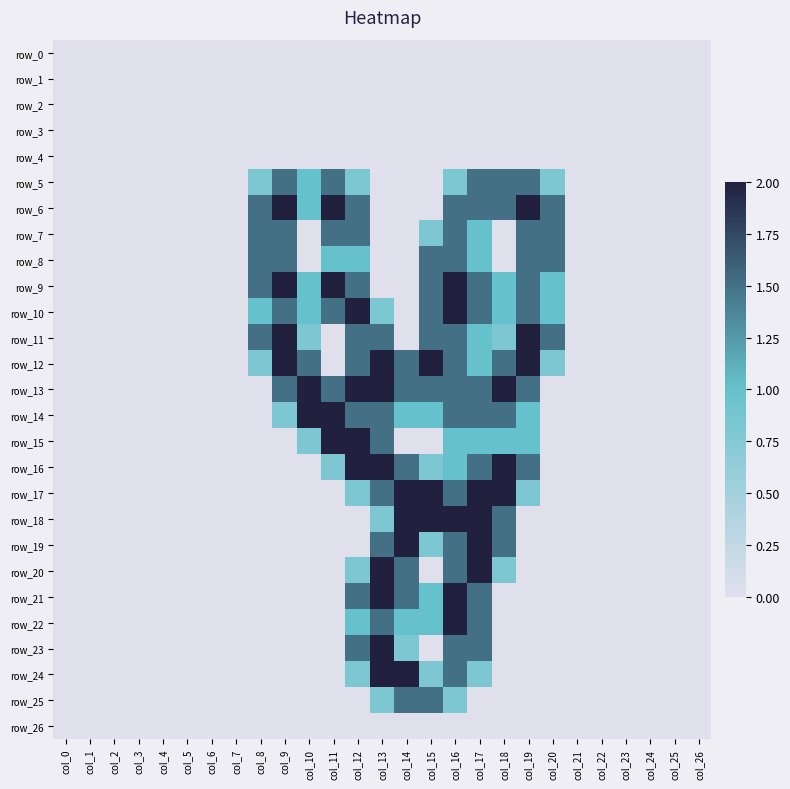

Reading right to left, transcribe all the data shown in this chart.

row_0: 0.0	0.0	0.0	0.0	0.0	0.0	0.0	0.0	0.0	0.0	0.0	0.0	0.0	0.0	0.0	0.0	0.0	0.0	0.0	0.0	0.0	0.0	0.0	0.0	0.0	0.0	0.0
row_1: 0.0	0.0	0.0	0.0	0.0	0.0	0.0	0.0	0.0	0.0	0.0	0.0	0.0	0.0	0.0	0.0	0.0	0.0	0.0	0.0	0.0	0.0	0.0	0.0	0.0	0.0	0.0
row_2: 0.0	0.0	0.0	0.0	0.0	0.0	0.0	0.0	0.0	0.0	0.0	0.0	0.0	0.0	0.0	0.0	0.0	0.0	0.0	0.0	0.0	0.0	0.0	0.0	0.0	0.0	0.0
row_3: 0.0	0.0	0.0	0.0	0.0	0.0	0.0	0.0	0.0	0.0	0.0	0.0	0.0	0.0	0.0	0.0	0.0	0.0	0.0	0.0	0.0	0.0	0.0	0.0	0.0	0.0	0.0
row_4: 0.0	0.0	0.0	0.0	0.0	0.0	0.0	0.0	0.0	0.0	0.0	0.0	0.0	0.0	0.0	0.0	0.0	0.0	0.0	0.0	0.0	0.0	0.0	0.0	0.0	0.0	0.0
row_5: 0.0	0.0	0.0	0.0	0.0	0.0	0.8	1.5	1.5	1.5	0.8	0.0	0.0	0.0	0.8	1.5	1.0	1.5	0.8	0.0	0.0	0.0	0.0	0.0	0.0	0.0	0.0
row_6: 0.0	0.0	0.0	0.0	0.0	0.0	1.5	2.0	1.5	1.5	1.5	0.0	0.0	0.0	1.5	2.0	1.0	2.0	1.5	0.0	0.0	0.0	0.0	0.0	0.0	0.0	0.0
row_7: 0.0	0.0	0.0	0.0	0.0	0.0	1.5	1.5	0.0	1.0	1.5	0.8	0.0	0.0	1.5	1.5	0.0	1.5	1.5	0.0	0.0	0.0	0.0	0.0	0.0	0.0	0.0
row_8: 0.0	0.0	0.0	0.0	0.0	0.0	1.5	1.5	0.0	1.0	1.5	1.5	0.0	0.0	1.0	1.0	0.0	1.5	1.5	0.0	0.0	0.0	0.0	0.0	0.0	0.0	0.0
row_9: 0.0	0.0	0.0	0.0	0.0	0.0	1.0	1.5	1.0	1.5	2.0	1.5	0.0	0.0	1.5	2.0	1.0	2.0	1.5	0.0	0.0	0.0	0.0	0.0	0.0	0.0	0.0
row_10: 0.0	0.0	0.0	0.0	0.0	0.0	1.0	1.5	1.0	1.5	2.0	1.5	0.0	0.8	2.0	1.5	1.0	1.5	1.0	0.0	0.0	0.0	0.0	0.0	0.0	0.0	0.0
row_11: 0.0	0.0	0.0	0.0	0.0	0.0	1.5	2.0	0.8	1.0	1.5	1.5	0.0	1.5	1.5	0.0	0.8	2.0	1.5	0.0	0.0	0.0	0.0	0.0	0.0	0.0	0.0
row_12: 0.0	0.0	0.0	0.0	0.0	0.0	0.8	2.0	1.5	1.0	1.5	2.0	1.5	2.0	1.5	0.0	1.5	2.0	0.8	0.0	0.0	0.0	0.0	0.0	0.0	0.0	0.0
row_13: 0.0	0.0	0.0	0.0	0.0	0.0	0.0	1.5	2.0	1.5	1.5	1.5	1.5	2.0	2.0	1.5	2.0	1.5	0.0	0.0	0.0	0.0	0.0	0.0	0.0	0.0	0.0
row_14: 0.0	0.0	0.0	0.0	0.0	0.0	0.0	1.0	1.5	1.5	1.5	1.0	1.0	1.5	1.5	2.0	2.0	0.8	0.0	0.0	0.0	0.0	0.0	0.0	0.0	0.0	0.0
row_15: 0.0	0.0	0.0	0.0	0.0	0.0	0.0	1.0	1.0	1.0	1.0	0.0	0.0	1.5	2.0	2.0	0.8	0.0	0.0	0.0	0.0	0.0	0.0	0.0	0.0	0.0	0.0
row_16: 0.0	0.0	0.0	0.0	0.0	0.0	0.0	1.5	2.0	1.5	1.0	0.8	1.5	2.0	2.0	0.8	0.0	0.0	0.0	0.0	0.0	0.0	0.0	0.0	0.0	0.0	0.0
row_17: 0.0	0.0	0.0	0.0	0.0	0.0	0.0	0.8	2.0	2.0	1.5	2.0	2.0	1.5	0.8	0.0	0.0	0.0	0.0	0.0	0.0	0.0	0.0	0.0	0.0	0.0	0.0
row_18: 0.0	0.0	0.0	0.0	0.0	0.0	0.0	0.0	1.5	2.0	2.0	2.0	2.0	0.8	0.0	0.0	0.0	0.0	0.0	0.0	0.0	0.0	0.0	0.0	0.0	0.0	0.0
row_19: 0.0	0.0	0.0	0.0	0.0	0.0	0.0	0.0	1.5	2.0	1.5	0.8	2.0	1.5	0.0	0.0	0.0	0.0	0.0	0.0	0.0	0.0	0.0	0.0	0.0	0.0	0.0
row_20: 0.0	0.0	0.0	0.0	0.0	0.0	0.0	0.0	0.8	2.0	1.5	0.0	1.5	2.0	0.8	0.0	0.0	0.0	0.0	0.0	0.0	0.0	0.0	0.0	0.0	0.0	0.0
row_21: 0.0	0.0	0.0	0.0	0.0	0.0	0.0	0.0	0.0	1.5	2.0	1.0	1.5	2.0	1.5	0.0	0.0	0.0	0.0	0.0	0.0	0.0	0.0	0.0	0.0	0.0	0.0
row_22: 0.0	0.0	0.0	0.0	0.0	0.0	0.0	0.0	0.0	1.5	2.0	1.0	1.0	1.5	1.0	0.0	0.0	0.0	0.0	0.0	0.0	0.0	0.0	0.0	0.0	0.0	0.0
row_23: 0.0	0.0	0.0	0.0	0.0	0.0	0.0	0.0	0.0	1.5	1.5	0.0	0.8	2.0	1.5	0.0	0.0	0.0	0.0	0.0	0.0	0.0	0.0	0.0	0.0	0.0	0.0
row_24: 0.0	0.0	0.0	0.0	0.0	0.0	0.0	0.0	0.0	0.8	1.5	0.8	2.0	2.0	0.8	0.0	0.0	0.0	0.0	0.0	0.0	0.0	0.0	0.0	0.0	0.0	0.0
row_25: 0.0	0.0	0.0	0.0	0.0	0.0	0.0	0.0	0.0	0.0	0.8	1.5	1.5	0.8	0.0	0.0	0.0	0.0	0.0	0.0	0.0	0.0	0.0	0.0	0.0	0.0	0.0
row_26: 0.0	0.0	0.0	0.0	0.0	0.0	0.0	0.0	0.0	0.0	0.0	0.0	0.0	0.0	0.0	0.0	0.0	0.0	0.0	0.0	0.0	0.0	0.0	0.0	0.0	0.0	0.0